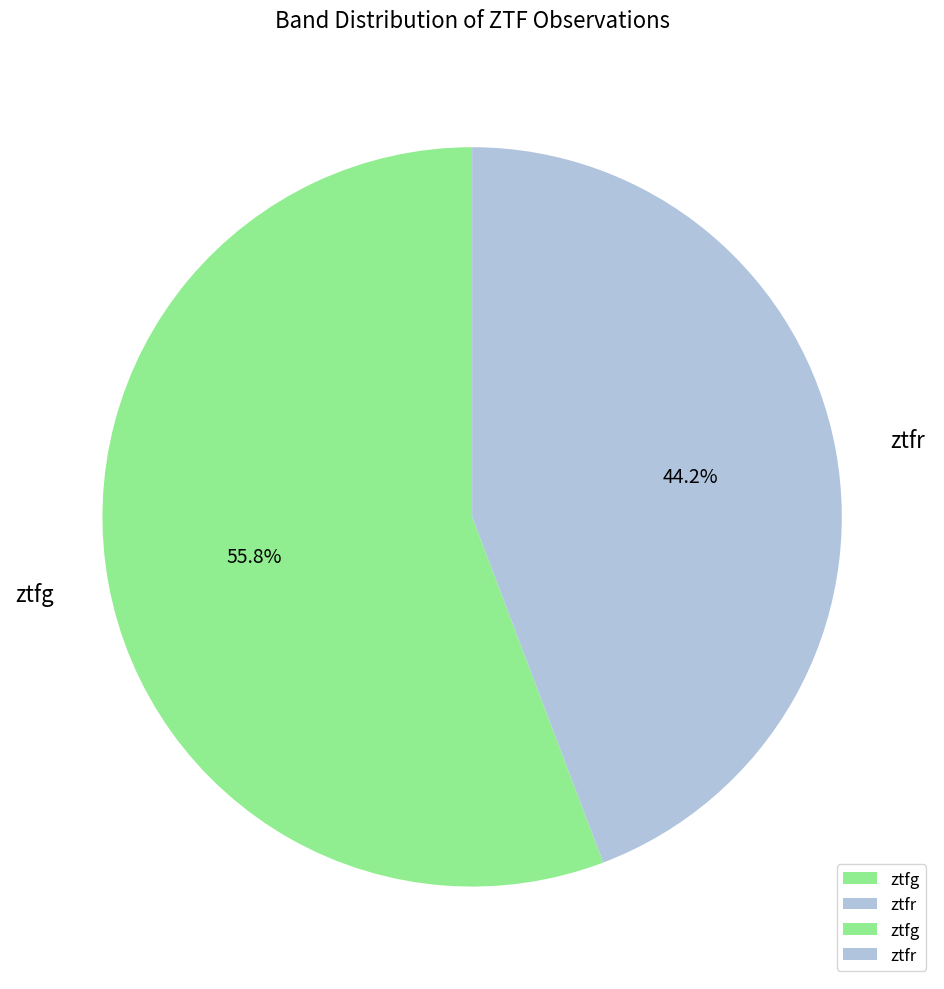

The ztfr slice represents 34% of the pie. True or false?

False